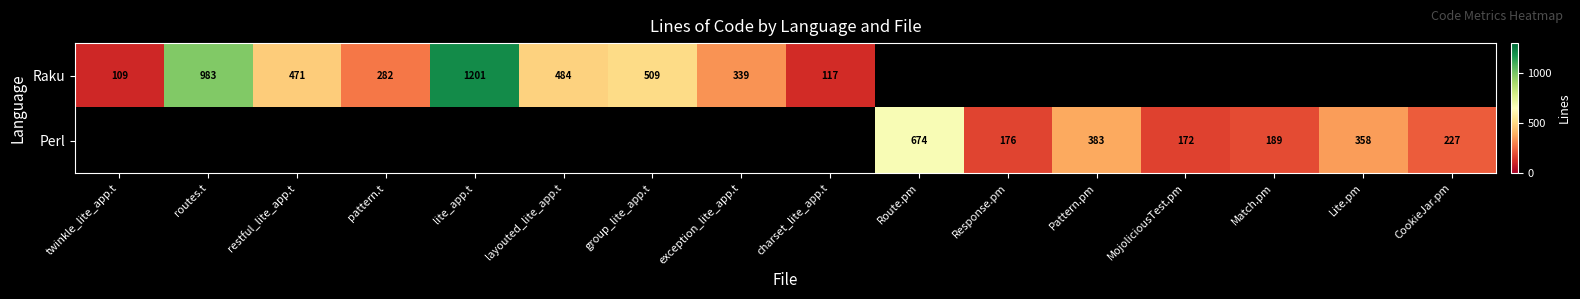

True or false: Raku has a value of 279 at group_lite_app.t.

False